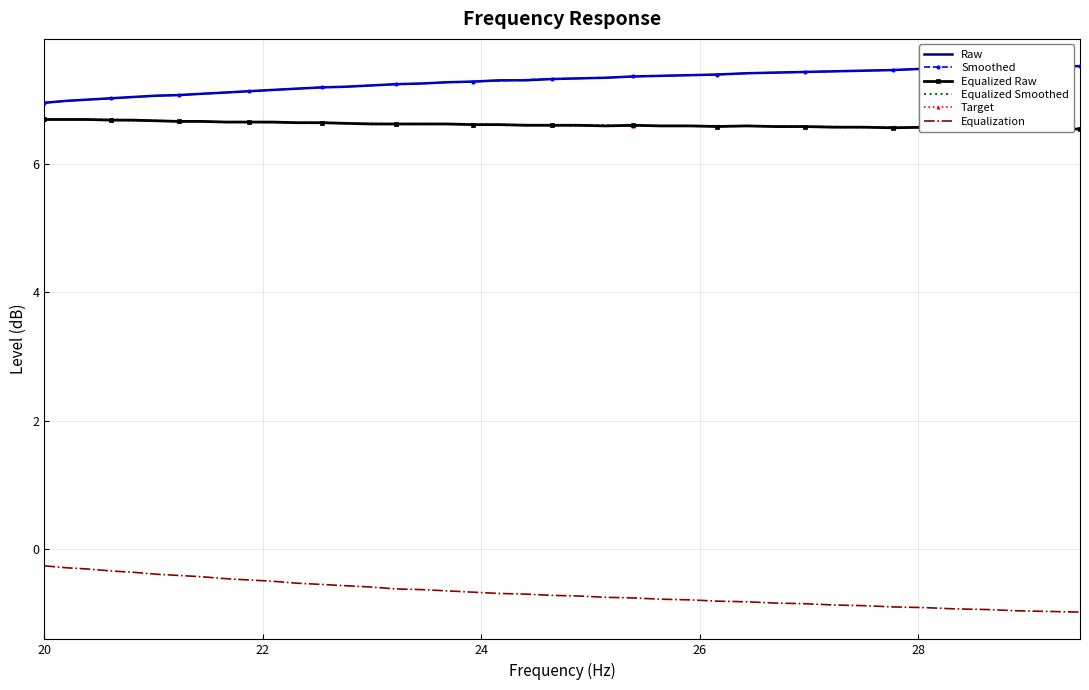

How many series are shown in this chart?

6